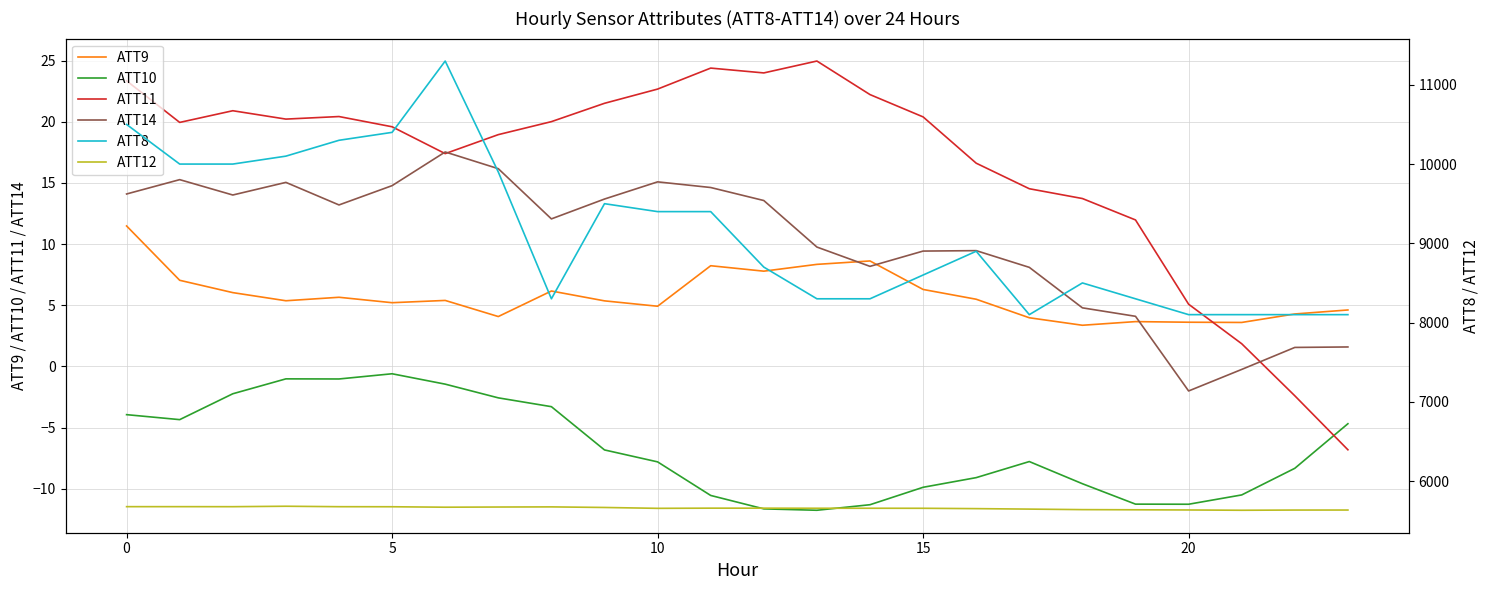

Is it true that ATT9 equals 11.5 at 0?

True